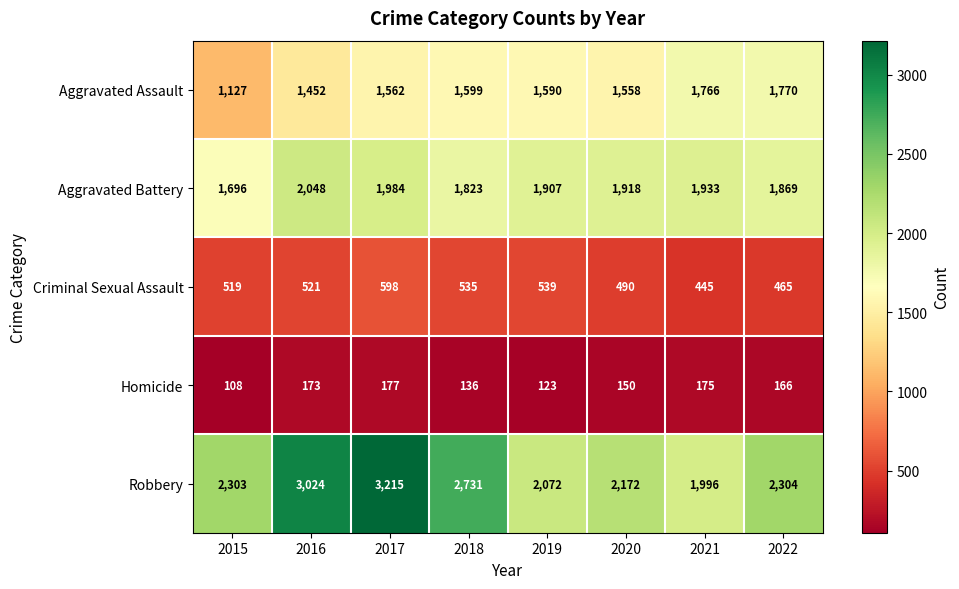

How many distinct data groups are displayed?

5